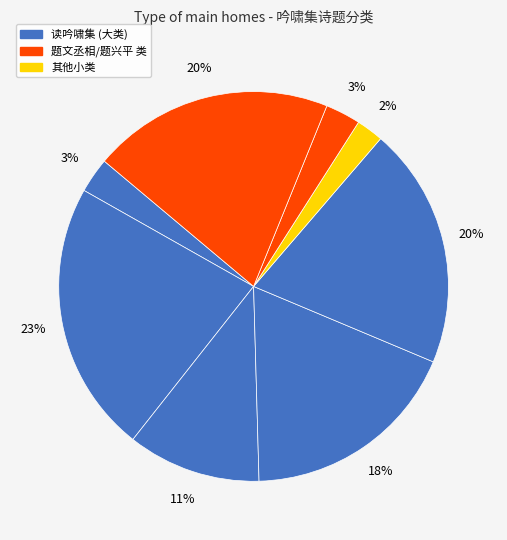

How many segments does this pie chart have?

8